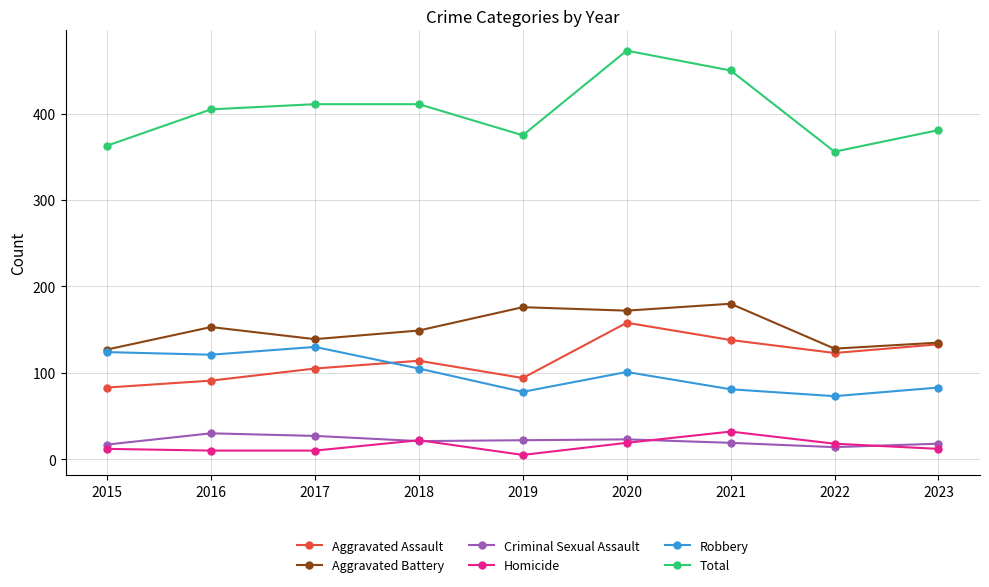

What is the difference between the highest and lowest values at 2019?

370